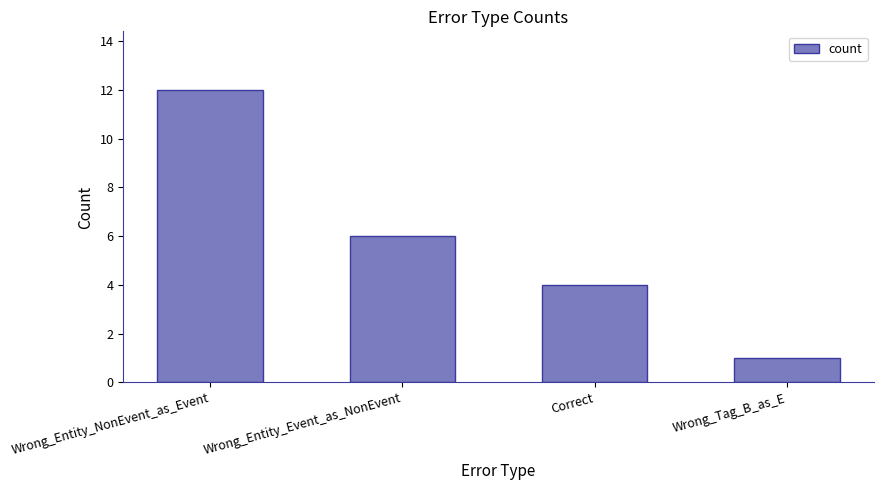

How many categories are shown in the chart?

4